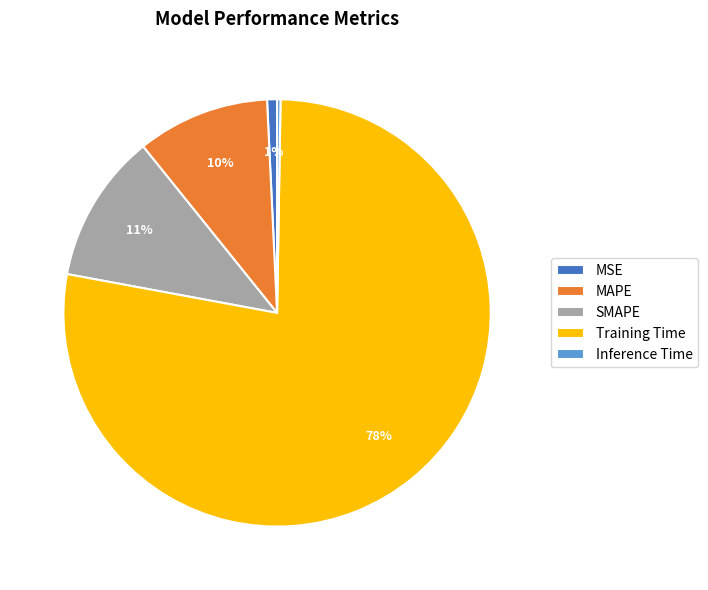

What is the largest slice in the pie chart?

Training Time